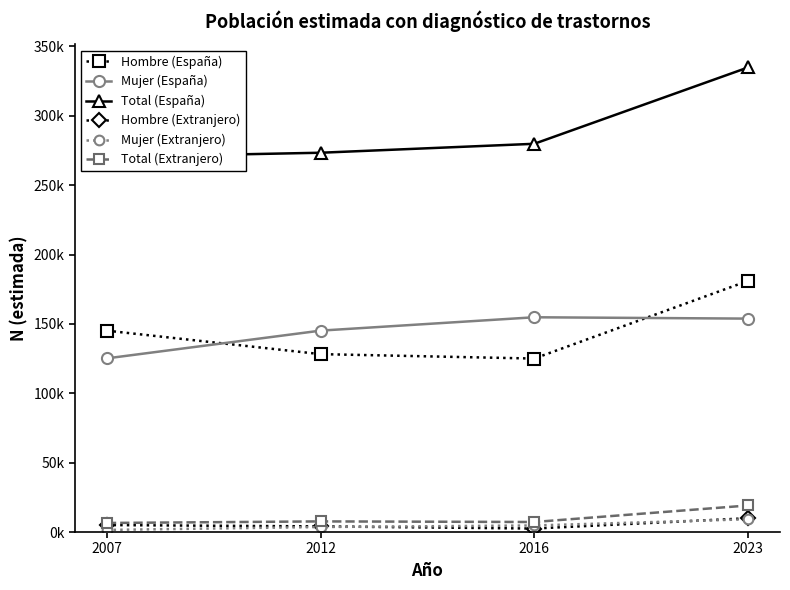

Which category has the highest value across all series?

2023